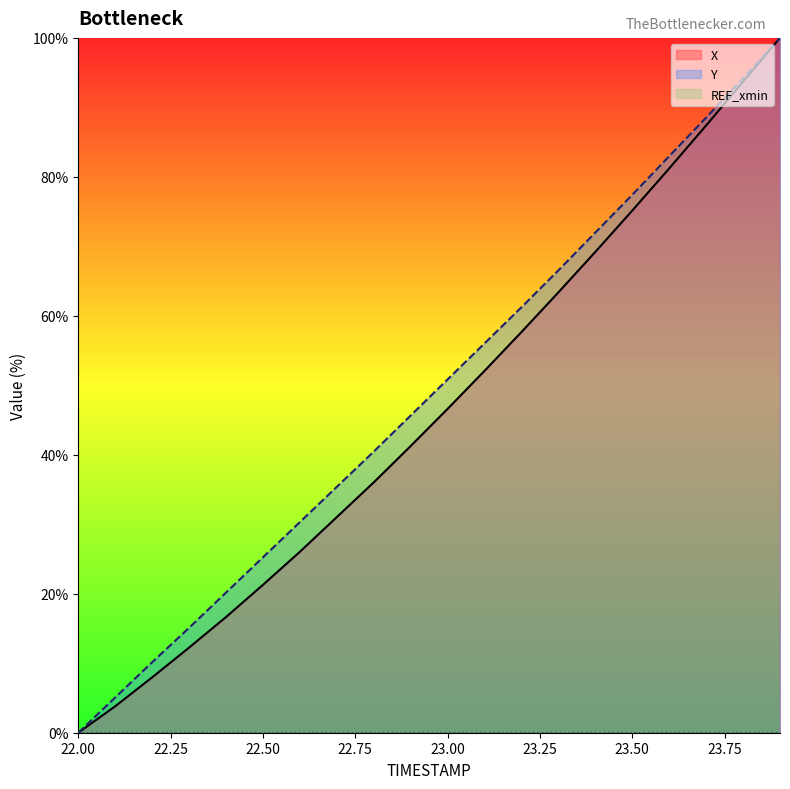

What is the highest value of the Y series?

100.0